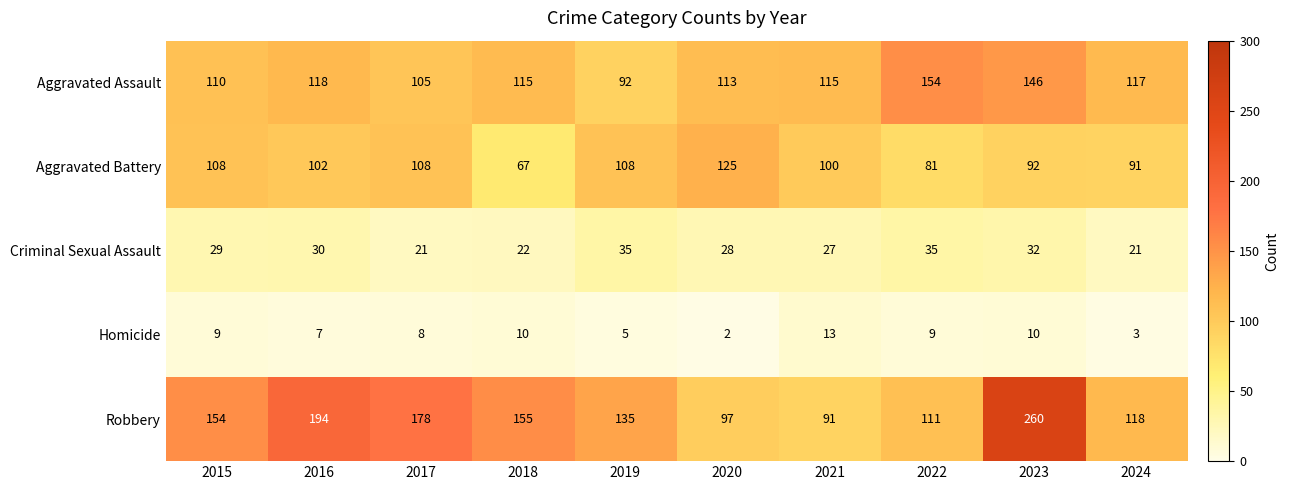

Is it true that Aggravated Battery equals 164 at 2019?

False